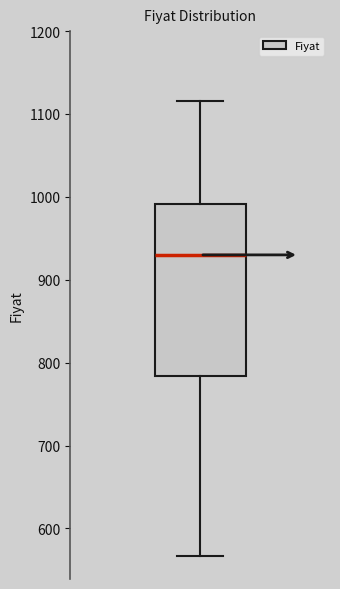

Read this box plot against the y-axis: the position of the median line, the range covered by the box, and the ends of both whiskers. The values are not printed on the chart, so give them approximately, as read against the axis.

median 930, box 780 to 990, whiskers 570 to 1120